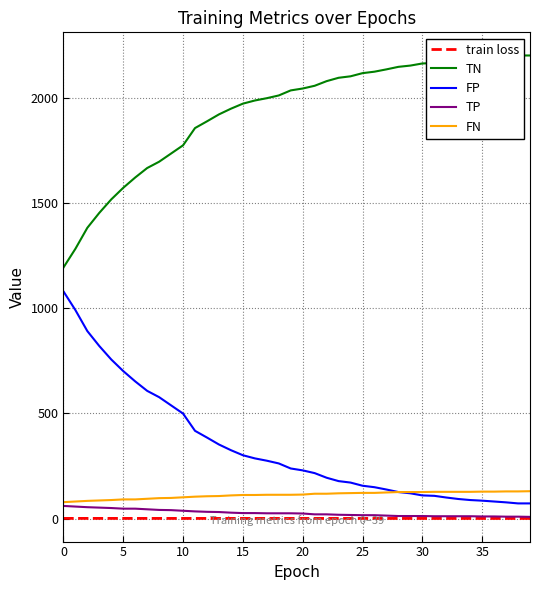

What value does the FN series have at 22?

118.0